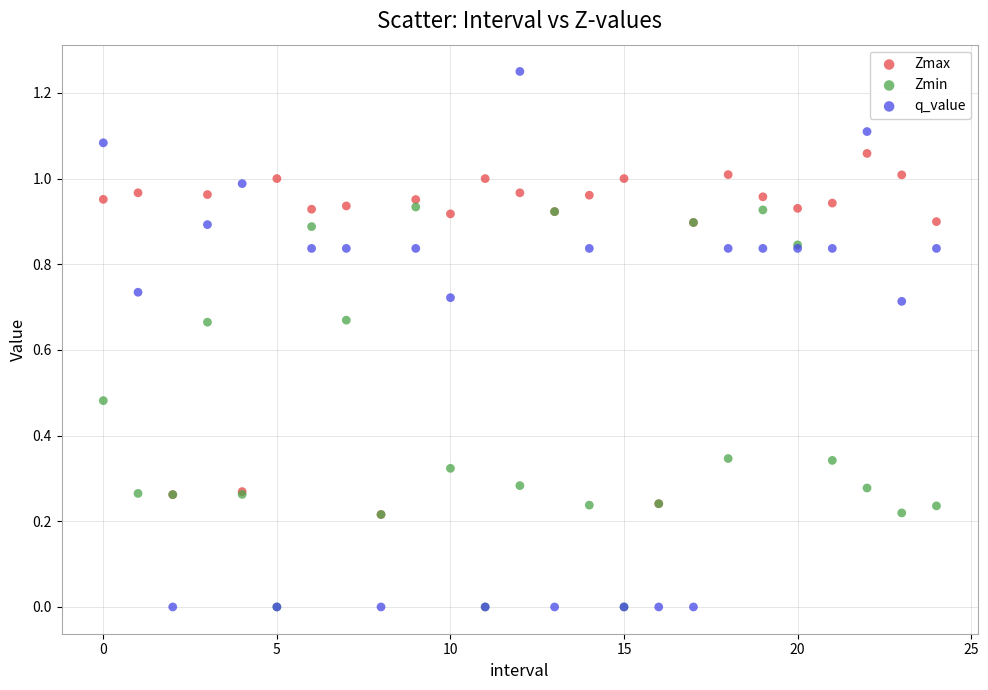

Which series has the widest spread of Y values?

q_value